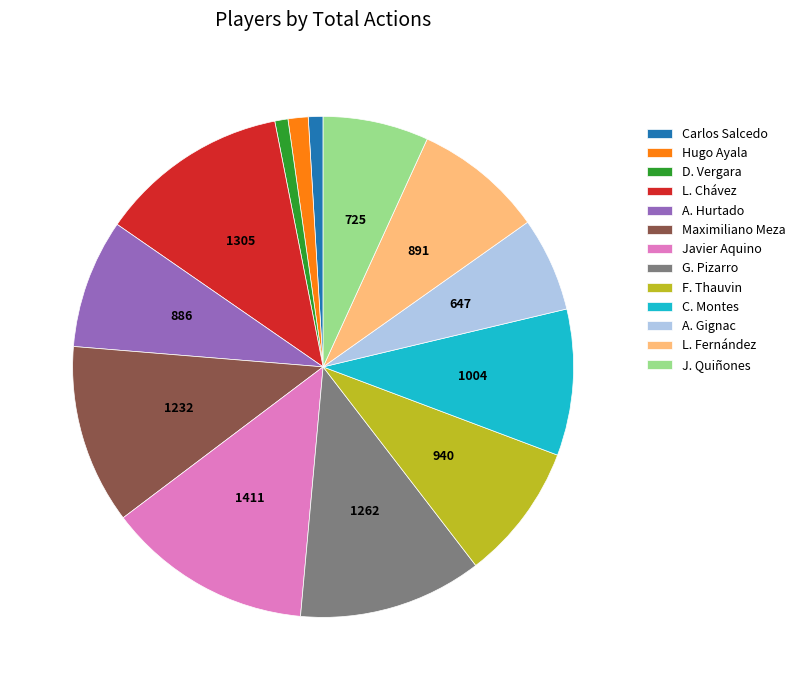

Do Hugo Ayala and L. Fernández together represent more than half of the pie?

No